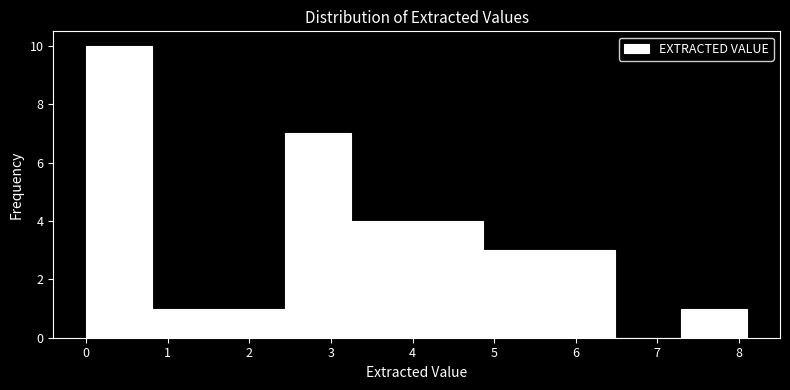

Over which range of the x-axis is the bar tallest?

0.00 to 0.81